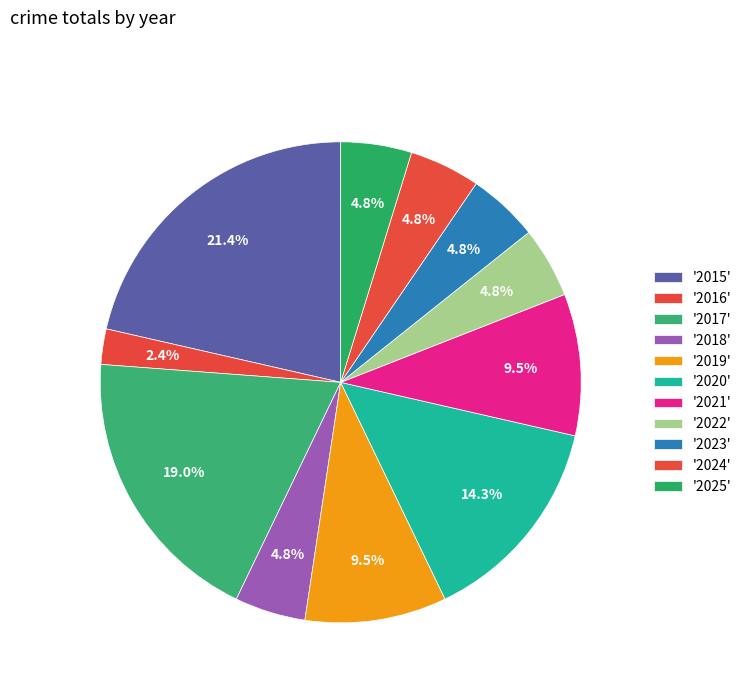

How many slices are in this pie chart?

11